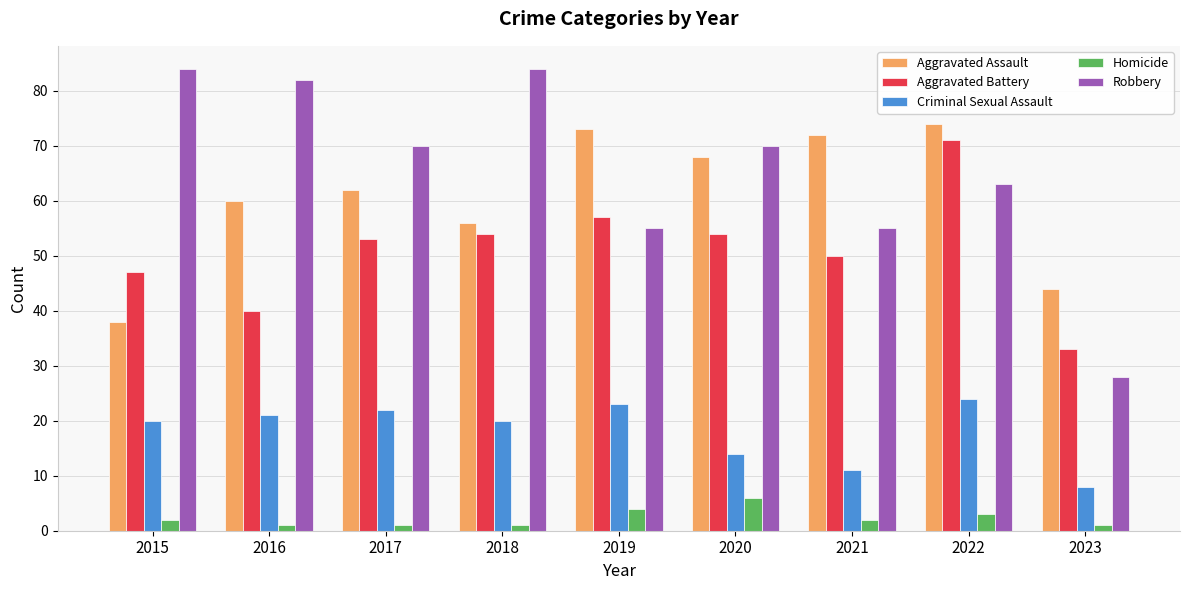

Which category has the lowest value in the Aggravated Assault series?

2015